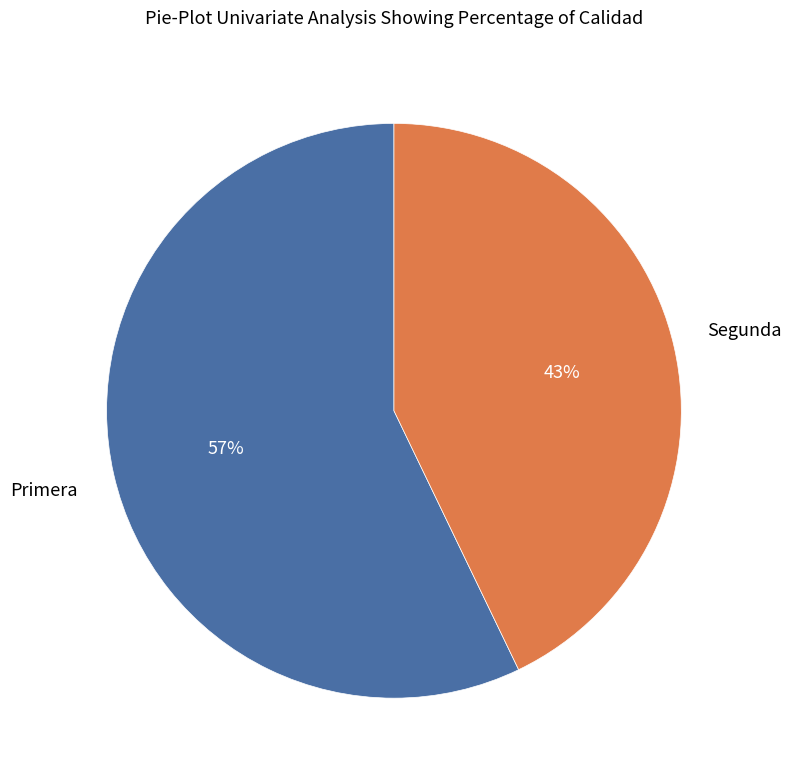

To the nearest percent, what is the difference between the largest and smallest slice percentages?

14%